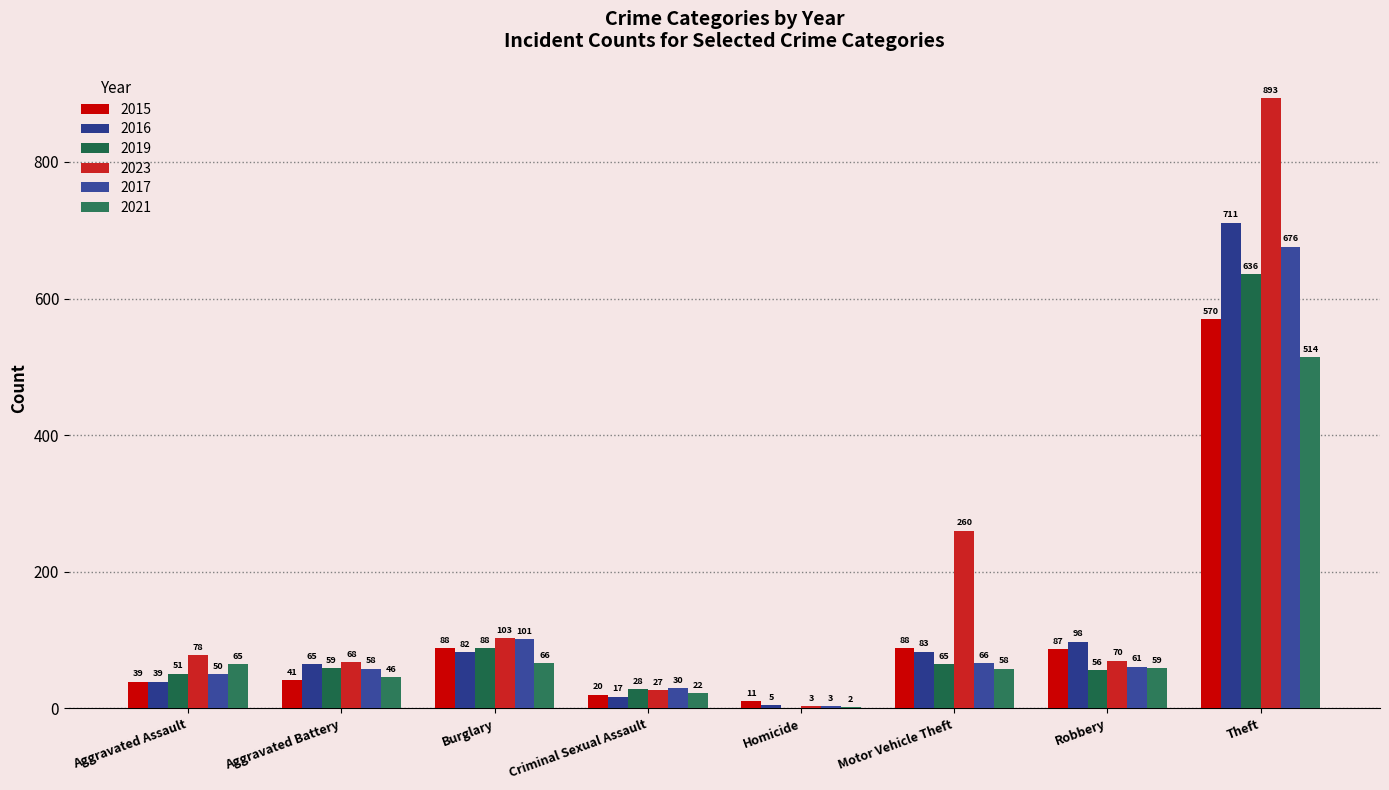

The 2015 series shows 323 at Theft. True or false?

False